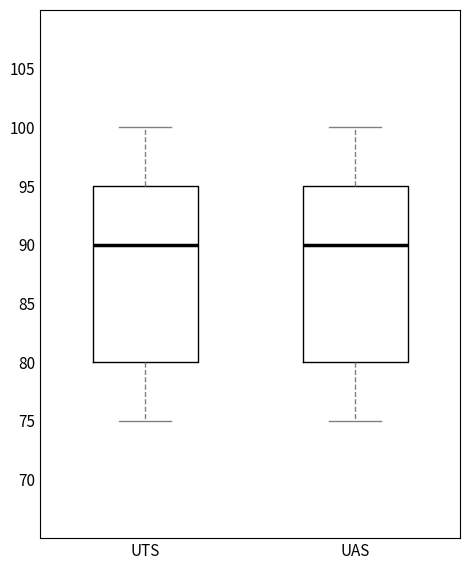

Reading left to right, read every box against the y-axis: the position of its median line, the range the box covers, and the ends of its whiskers. The values are not printed on the chart, so give them approximately, as read against the axis.

UTS: median 90, box 80 to 95, whiskers 75 to 100
UAS: median 90, box 80 to 95, whiskers 75 to 100